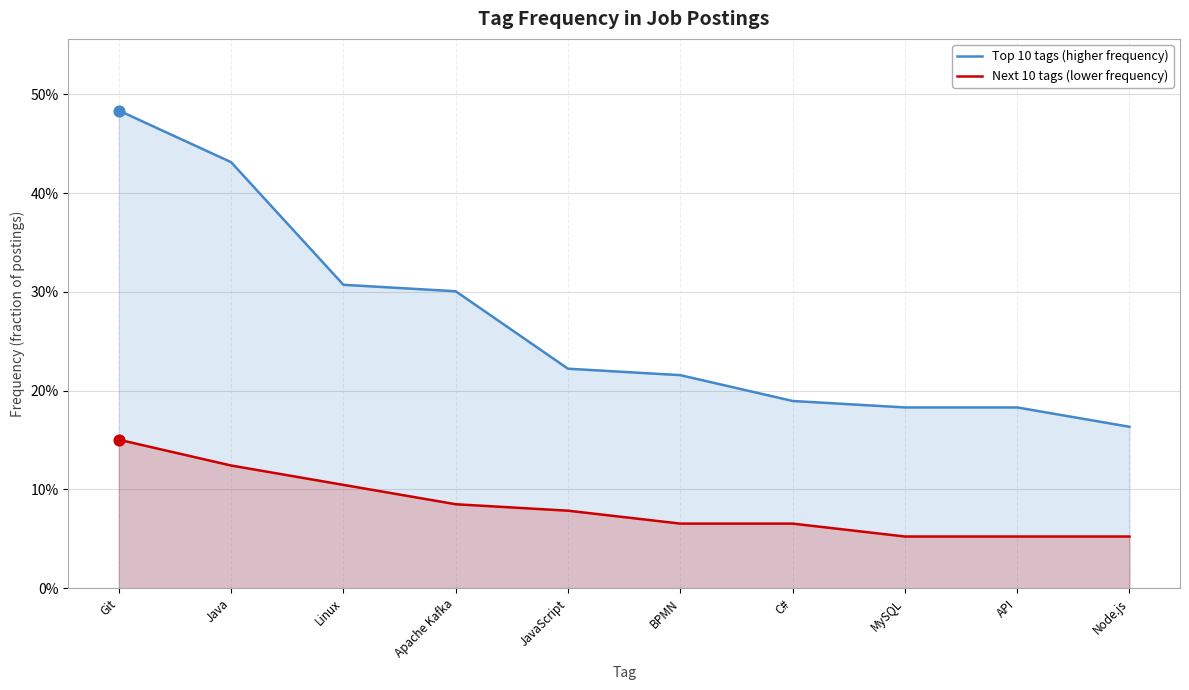

Which series contains the highest Y value?

Top 10 tags (higher frequency)